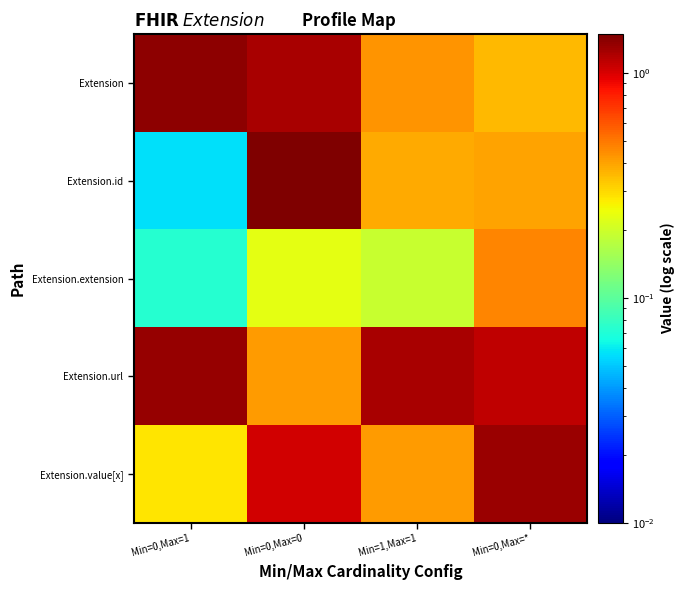

Reading left to right, what are all the values shown in this chart?

Extension: Min=0,Max=1=1.4	Min=0,Max=0=1.2	Min=1,Max=1=0.4	Min=0,Max=*=0.4
Extension.id: Min=0,Max=1=0.1	Min=0,Max=0=1.5	Min=1,Max=1=0.4	Min=0,Max=*=0.4
Extension.extension: Min=0,Max=1=0.1	Min=0,Max=0=0.2	Min=1,Max=1=0.2	Min=0,Max=*=0.5
Extension.url: Min=0,Max=1=1.3	Min=0,Max=0=0.4	Min=1,Max=1=1.2	Min=0,Max=*=1.1
Extension.value[x]: Min=0,Max=1=0.3	Min=0,Max=0=1.0	Min=1,Max=1=0.4	Min=0,Max=*=1.3